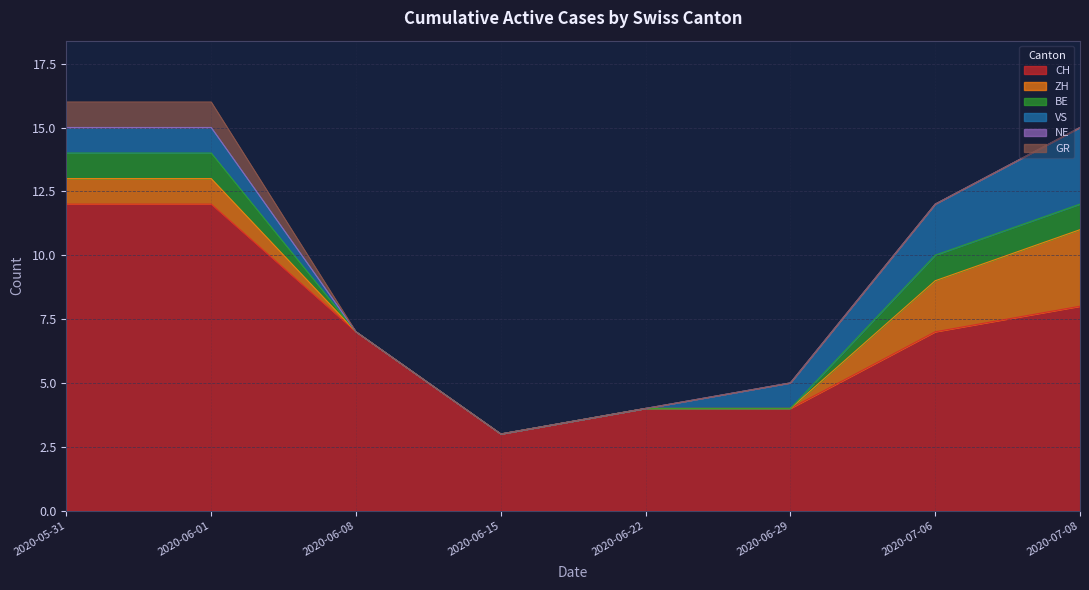

Rank the categories by BE value from highest to lowest.

2020-05-31, 2020-06-01, 2020-07-06, 2020-07-08, 2020-06-08, 2020-06-15, 2020-06-22, 2020-06-29